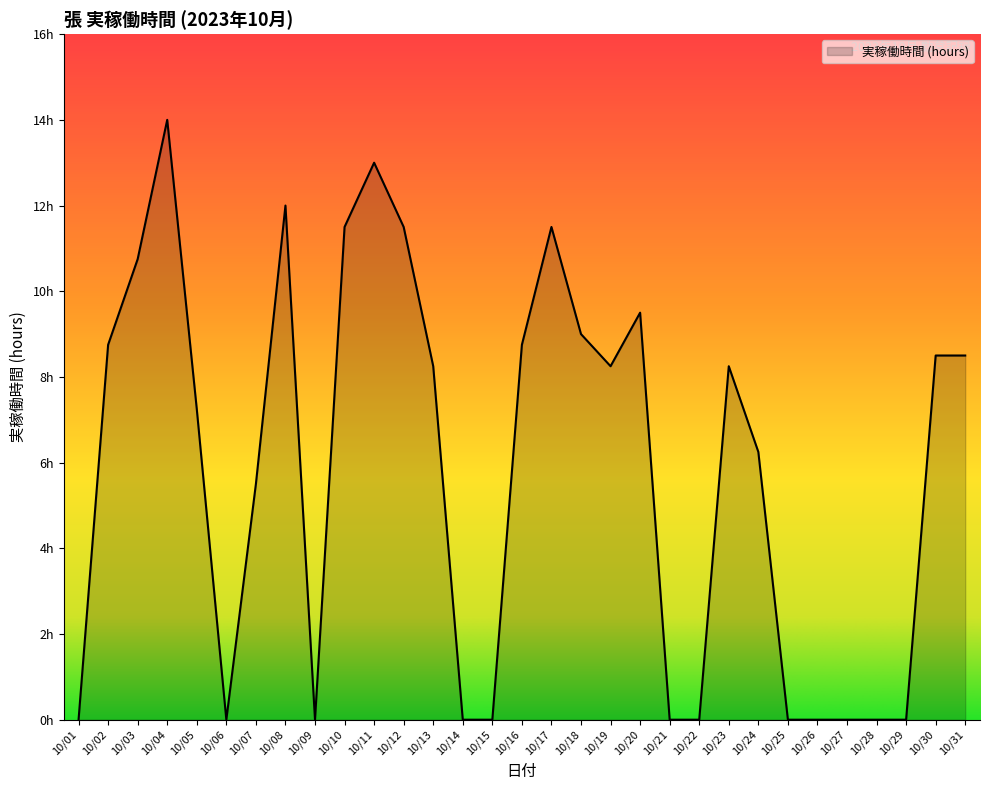

What is the change in value from 10/20 to 10/25?

-9.5